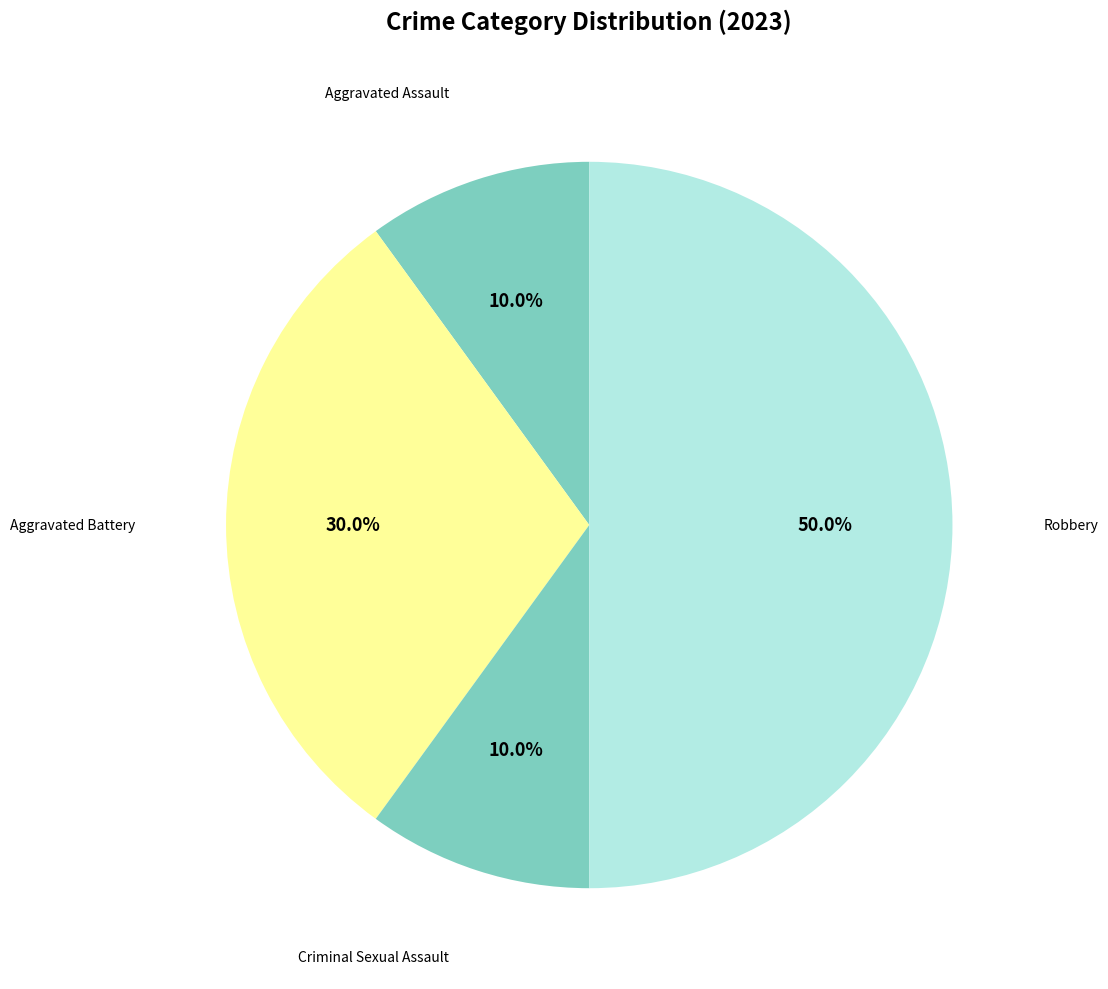

Count the number of slices in the pie.

4